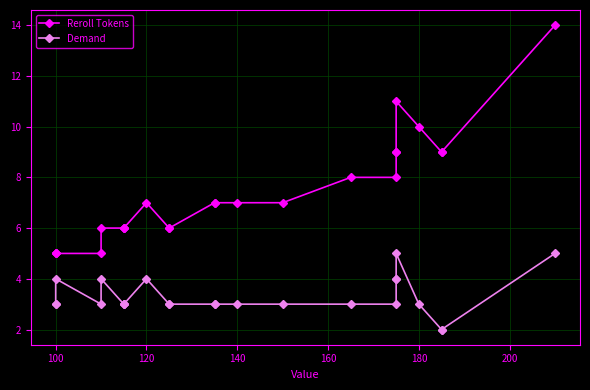

List the series in order of their overall mean, lowest first.

Demand, Reroll Tokens